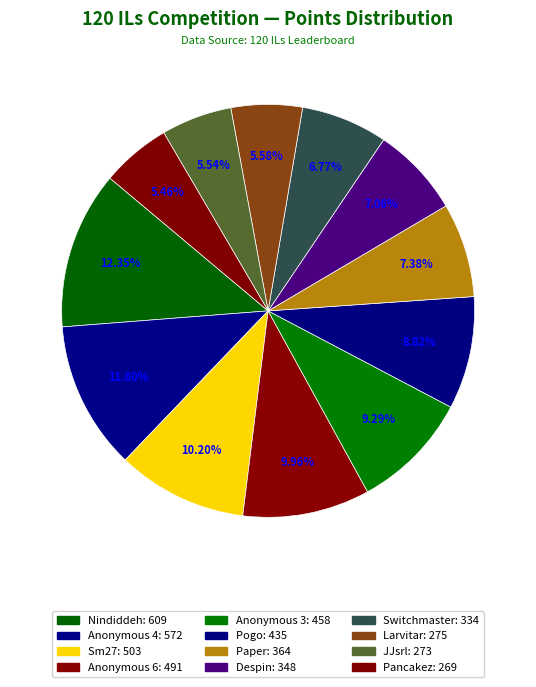

Is there a majority slice in this chart?

No